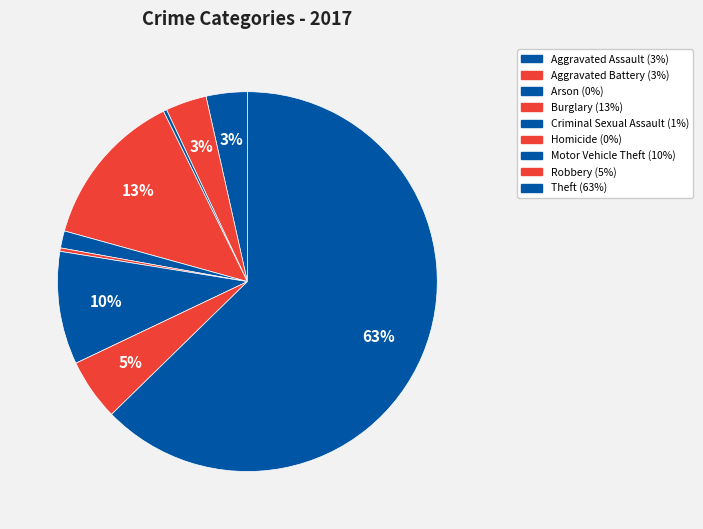

How many slices are in this pie chart?

9